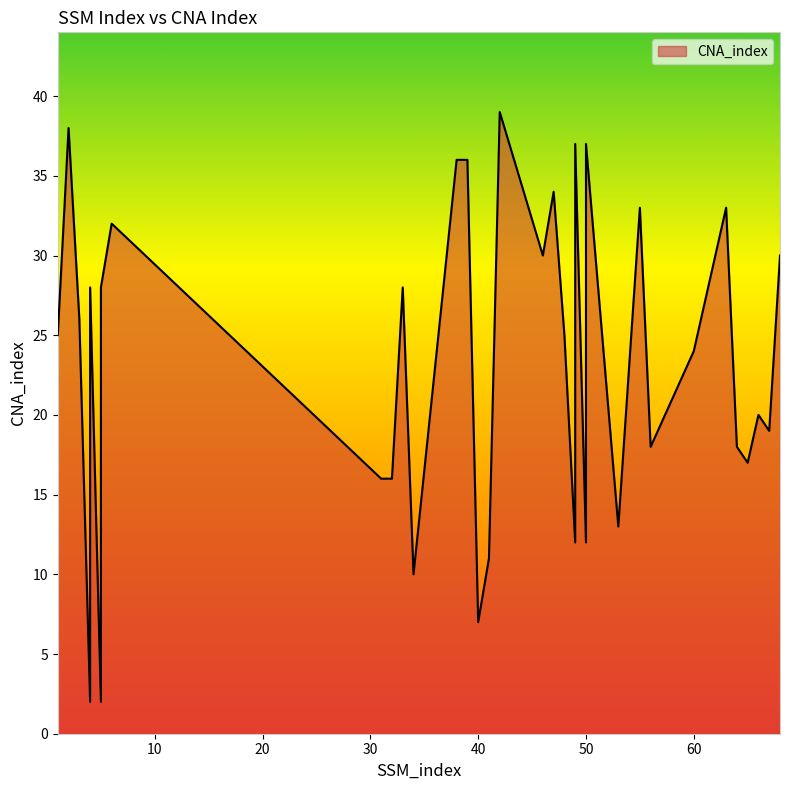

List the labels in order of value, smallest first.

4, 5, 40, 34, 41, 49, 50, 53, 31, 32, 65, 56, 64, 67, 66, 49, 50, 49, 50, 60, 1, 48, 3, 49, 50, 4, 5, 33, 46, 68, 6, 55, 63, 47, 38, 39, 49, 50, 2, 42